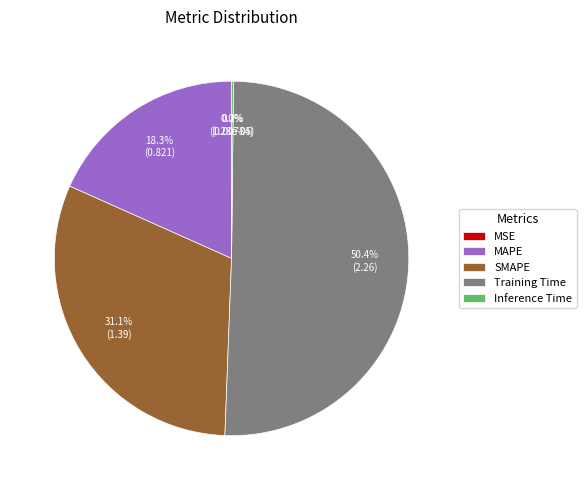

Is it true that Training Time is 50% of the pie?

True